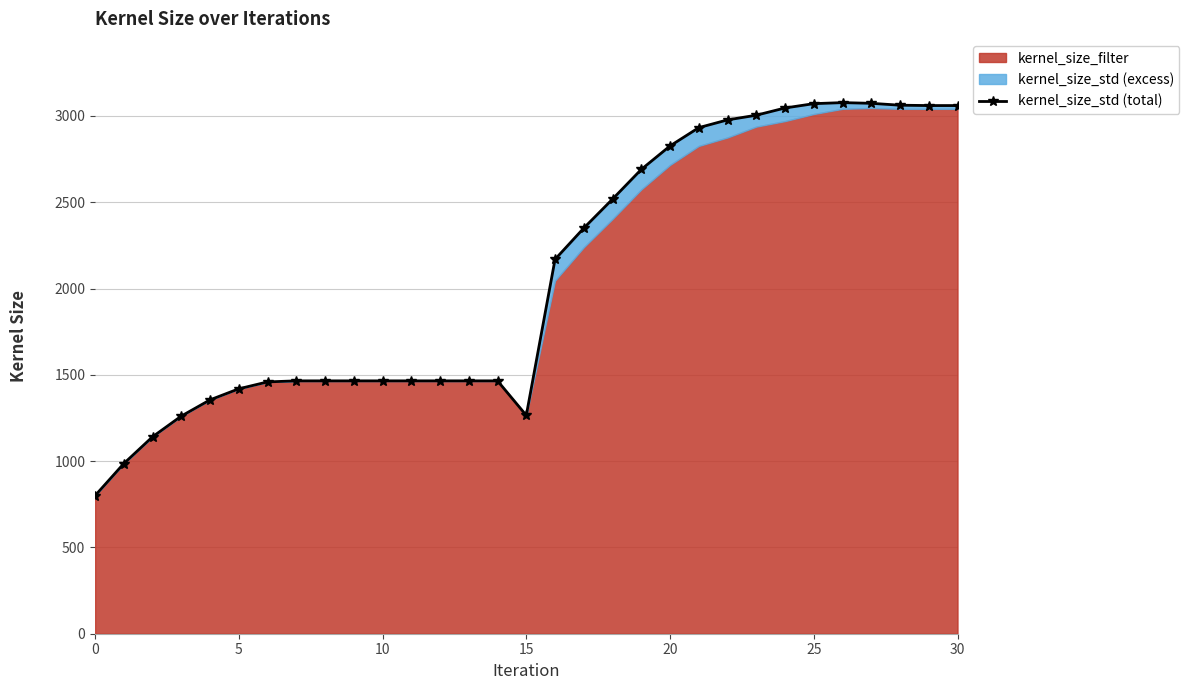

Which label corresponds to the largest value in the chart?

26